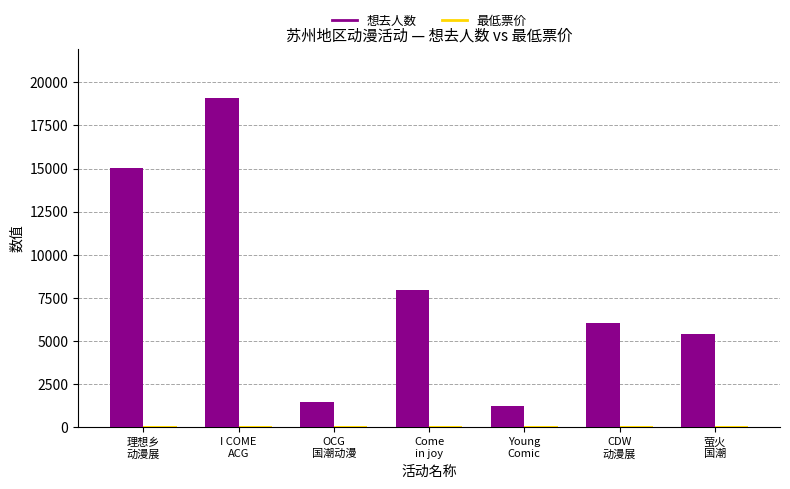

Which series has the largest total across all categories?

想去人数